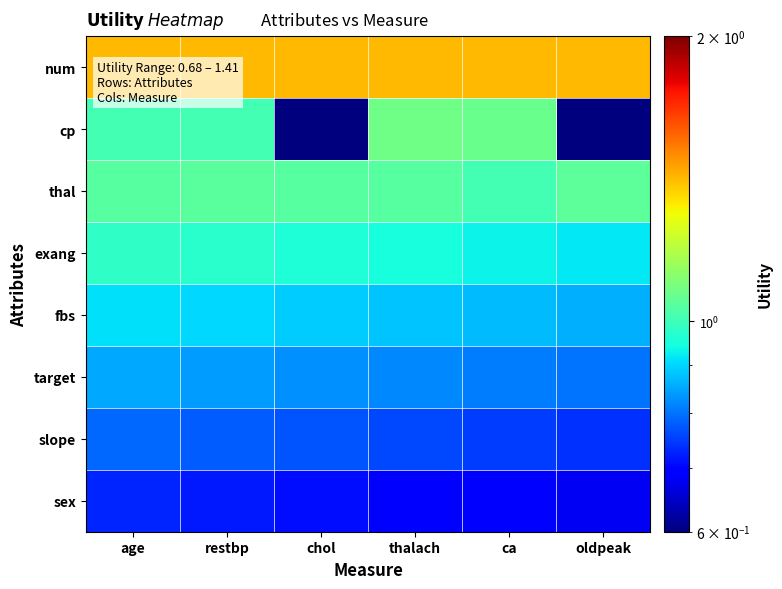

Which has a higher value, restbp or oldpeak?

restbp